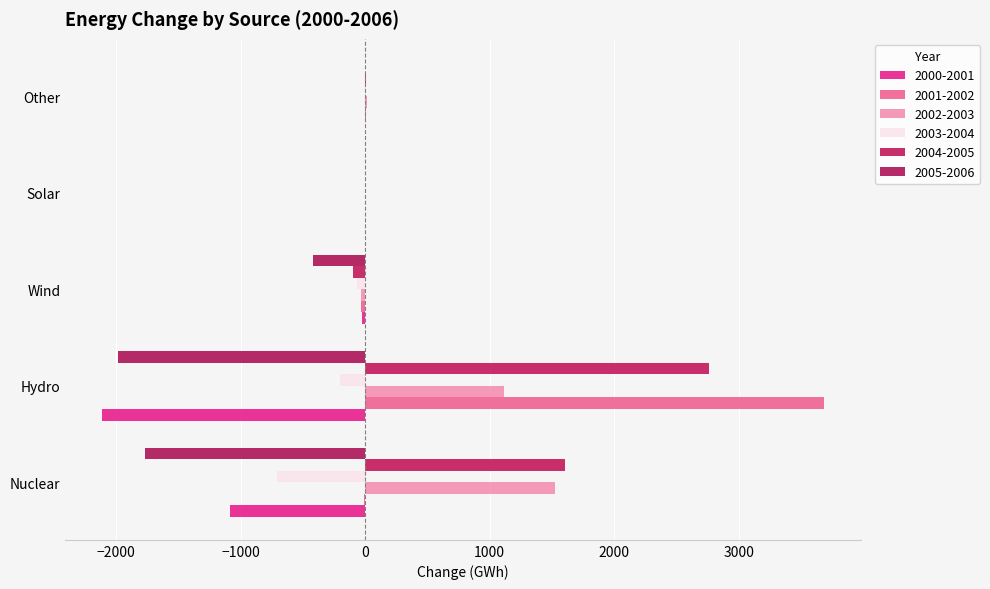

What is the label of the 3rd bar from the right?

Wind